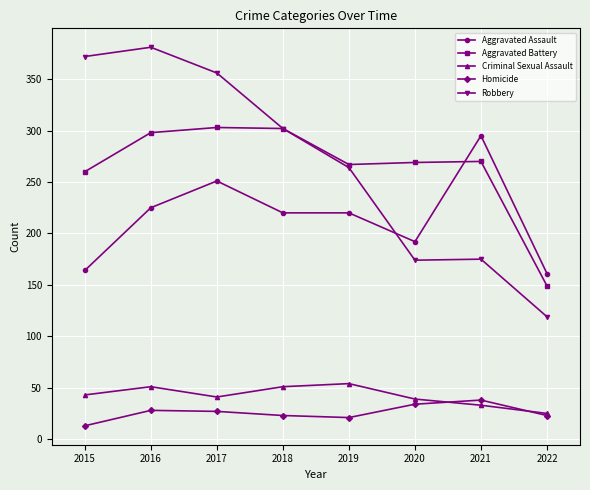

What is the minimum value shown in the chart?

13